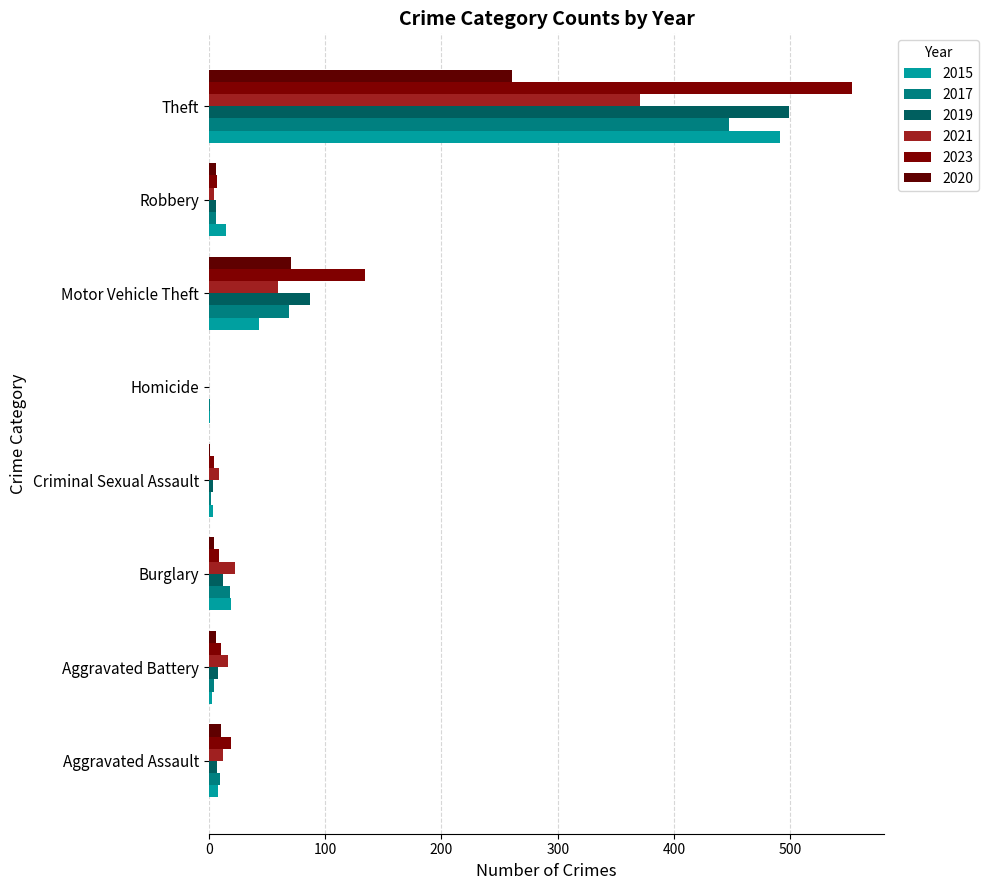

How many data points does each series have?

8